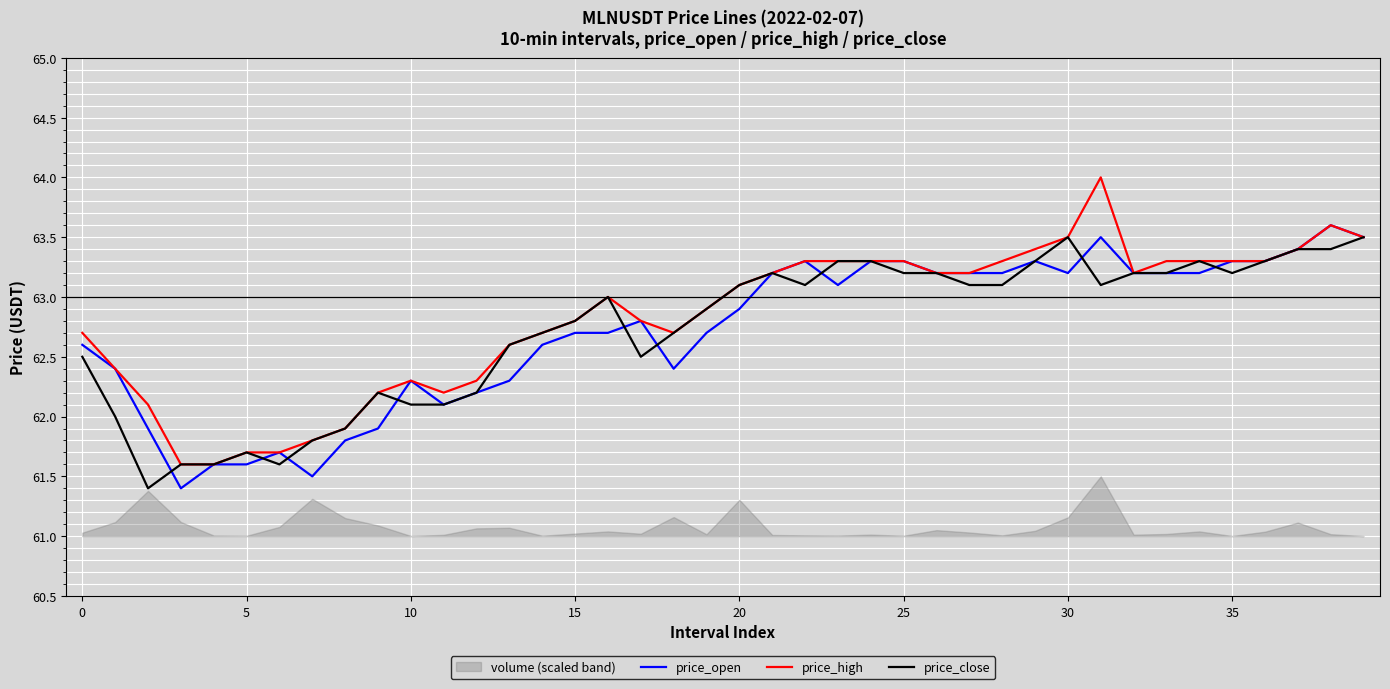

What is the minimum value shown in the chart?

61.4